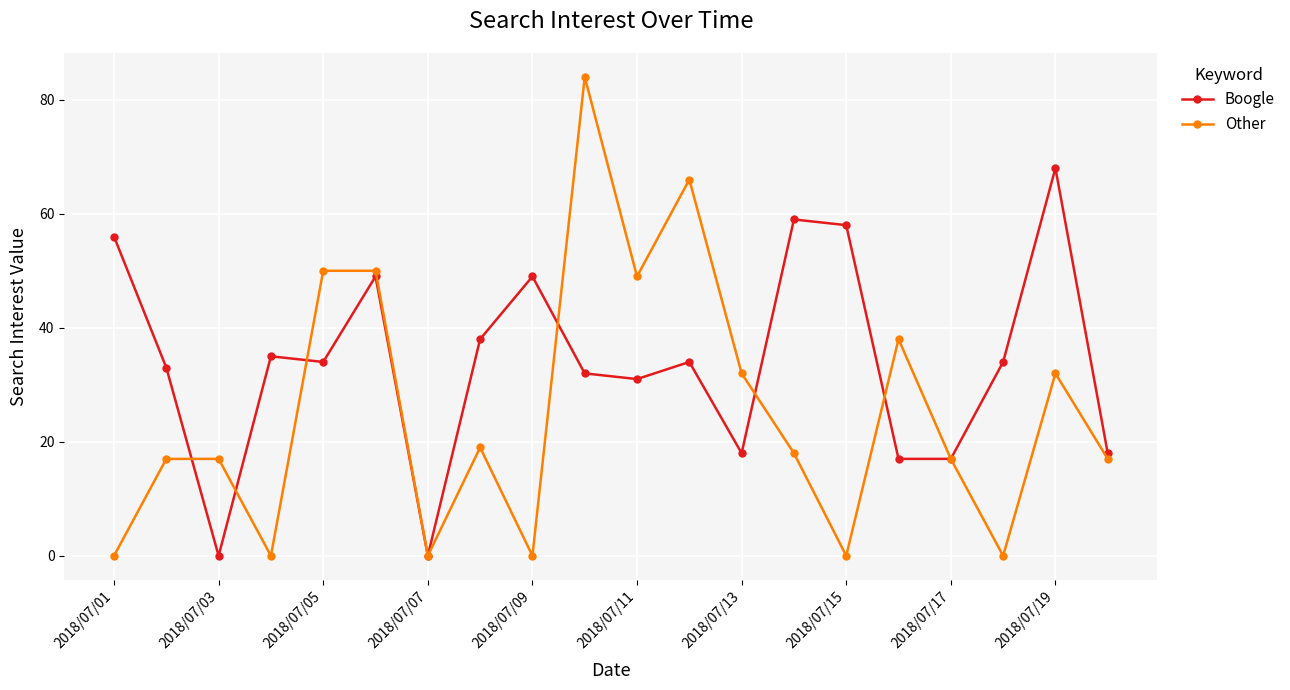

What is the maximum value shown in the chart?

84